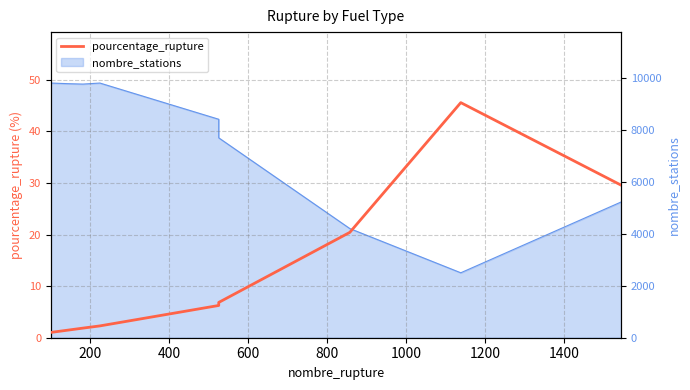

How many values exceed 6?

5